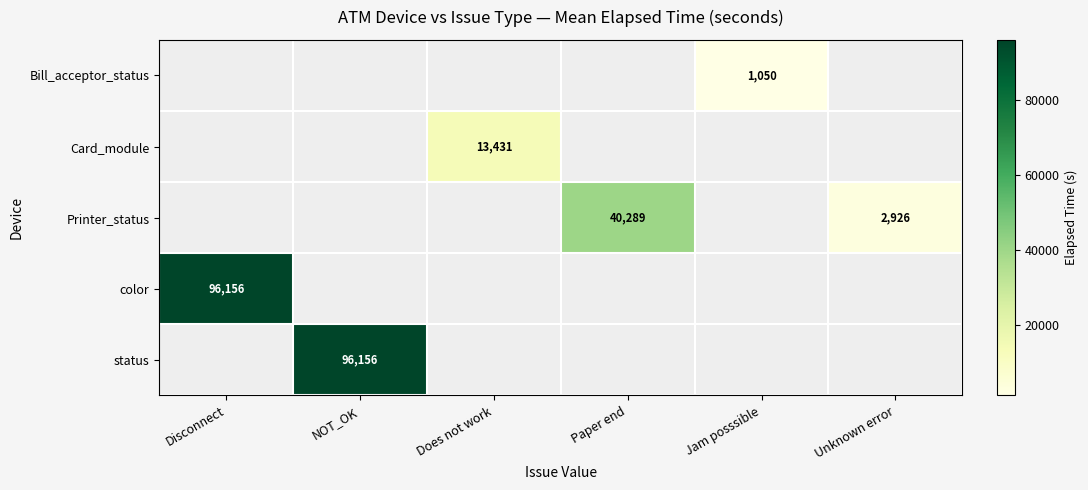

True or false: status has a value of 28216 at NOT_OK.

False